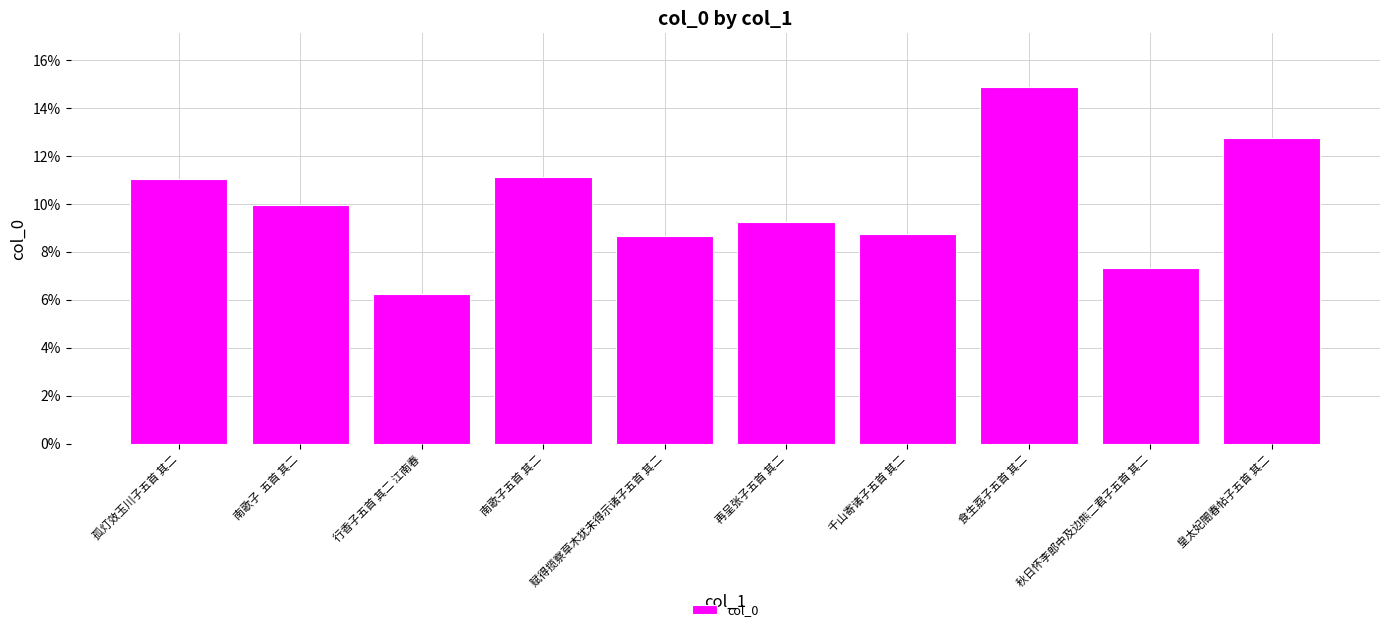

Reading left to right, list all the values displayed in this chart.

0.1	0.1	0.1	0.1	0.1	0.1	0.1	0.1	0.1	0.1